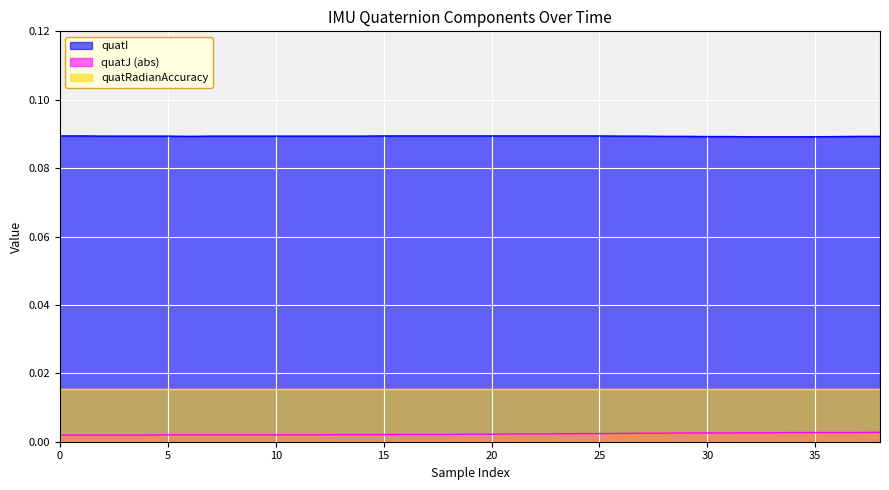

Which series has the largest total across all categories?

quatI